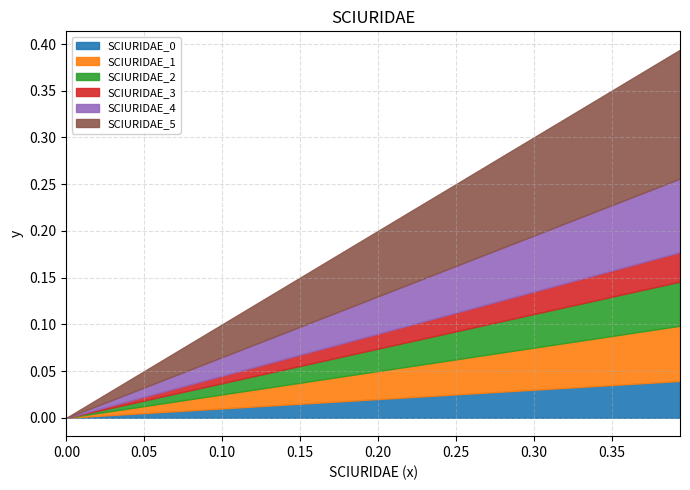

What is the difference between the maximum and minimum values?

0.4